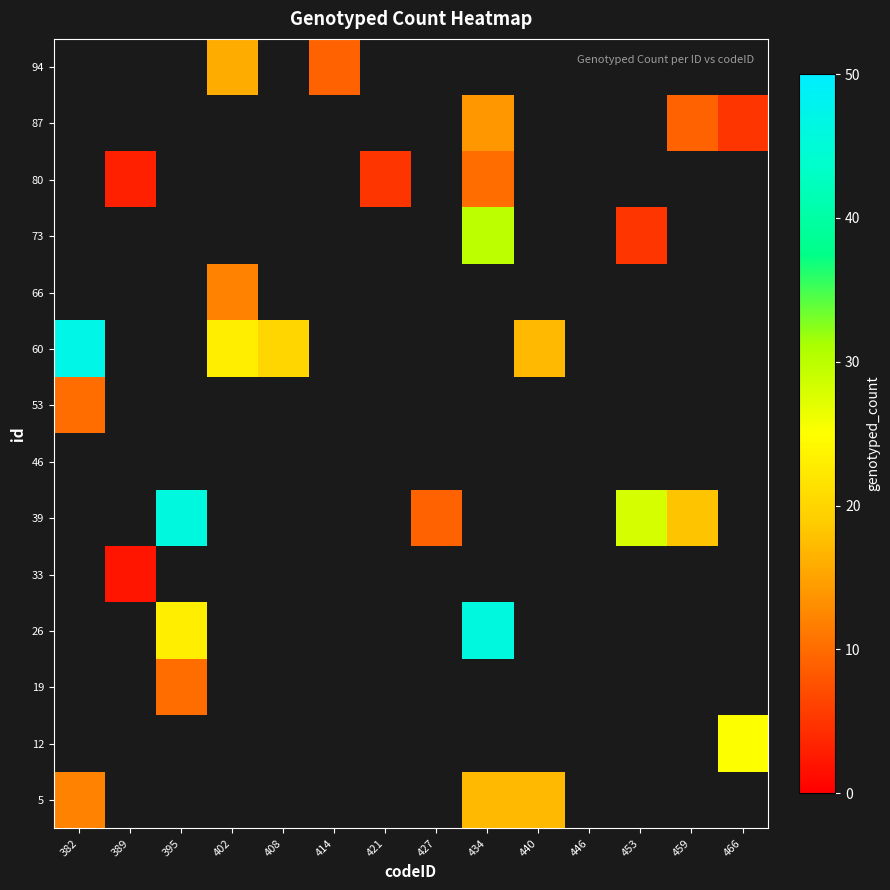

What is the minimum value shown in the chart?

2.0